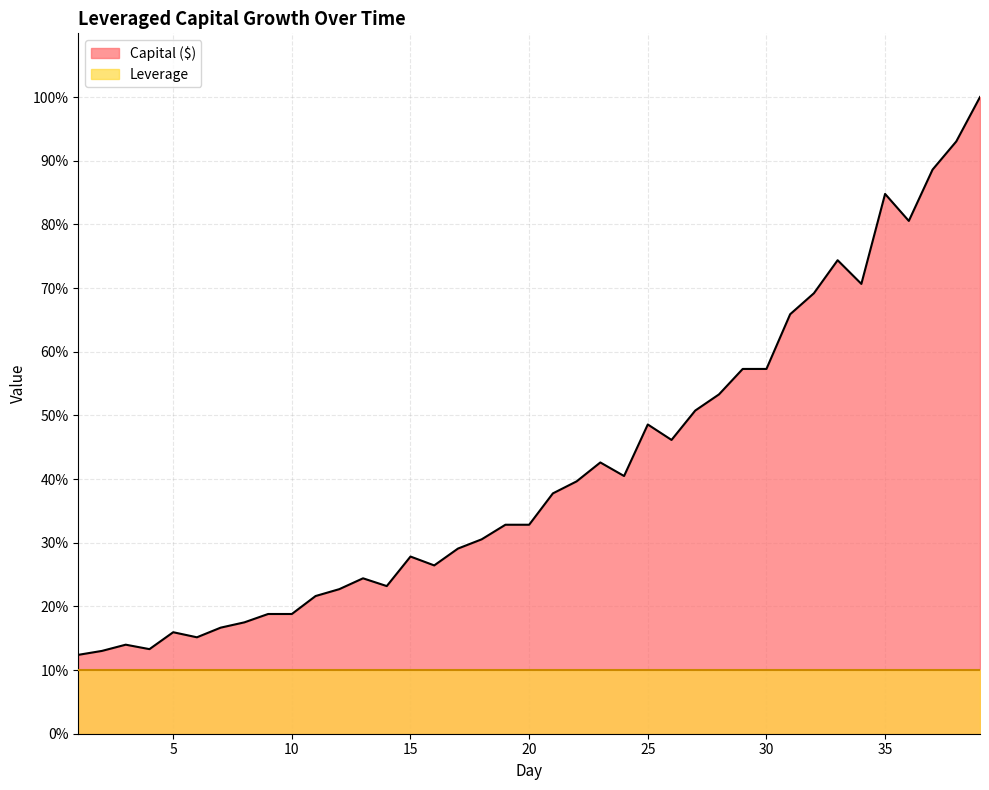

Rank the categories by value from lowest to highest.

1, 2, 4, 3, 6, 5, 7, 8, 9, 10, 11, 12, 14, 13, 16, 15, 17, 18, 19, 20, 21, 22, 24, 23, 26, 25, 27, 28, 29, 30, 31, 32, 34, 33, 36, 35, 37, 38, 39